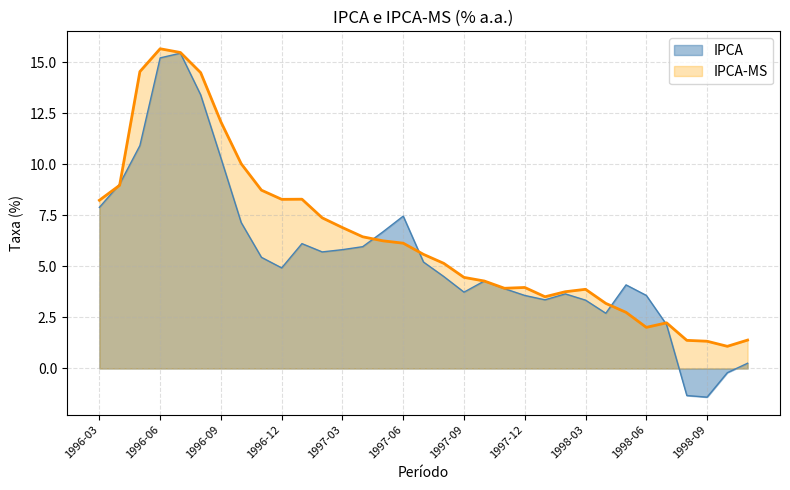

What is the value of the IPCA point at the 29th from the left?

2.2